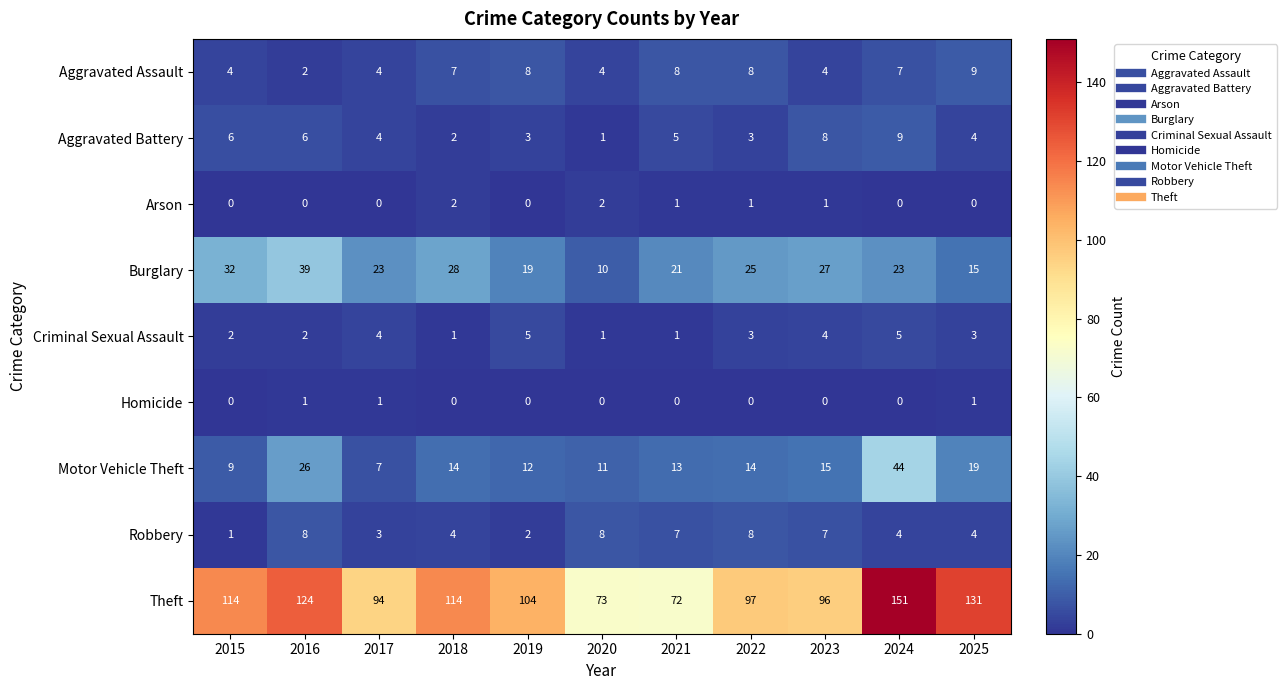

How many data points in Motor Vehicle Theft are less than 14?

5